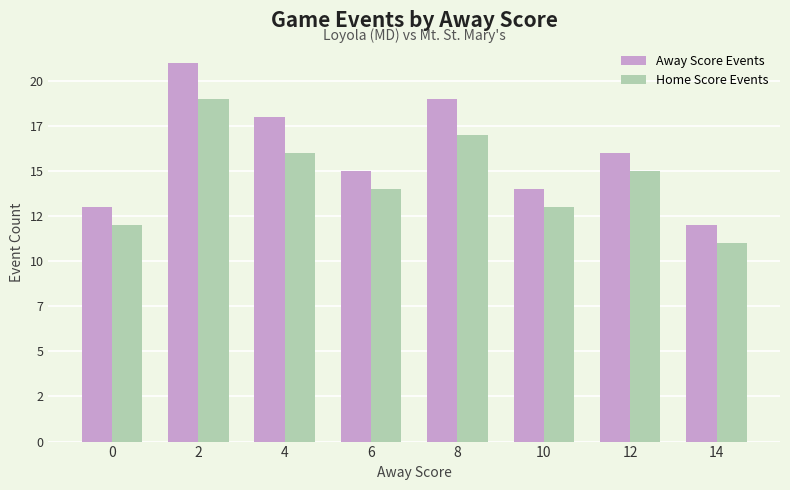

What are all the series names shown in the legend?

Away Score Events, Home Score Events